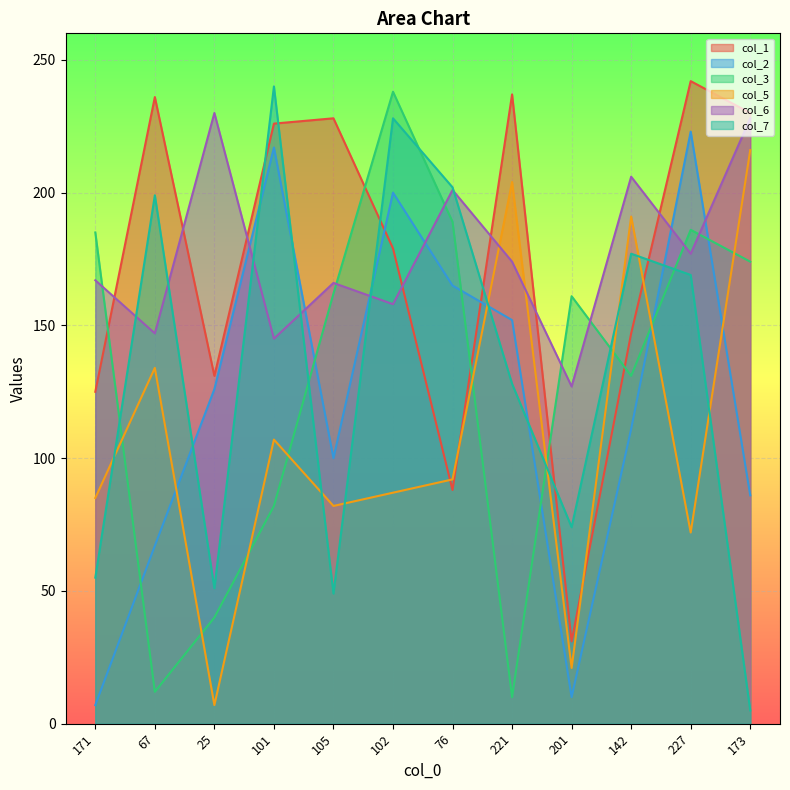

What is the spread (max minus min) of values at 201?

151